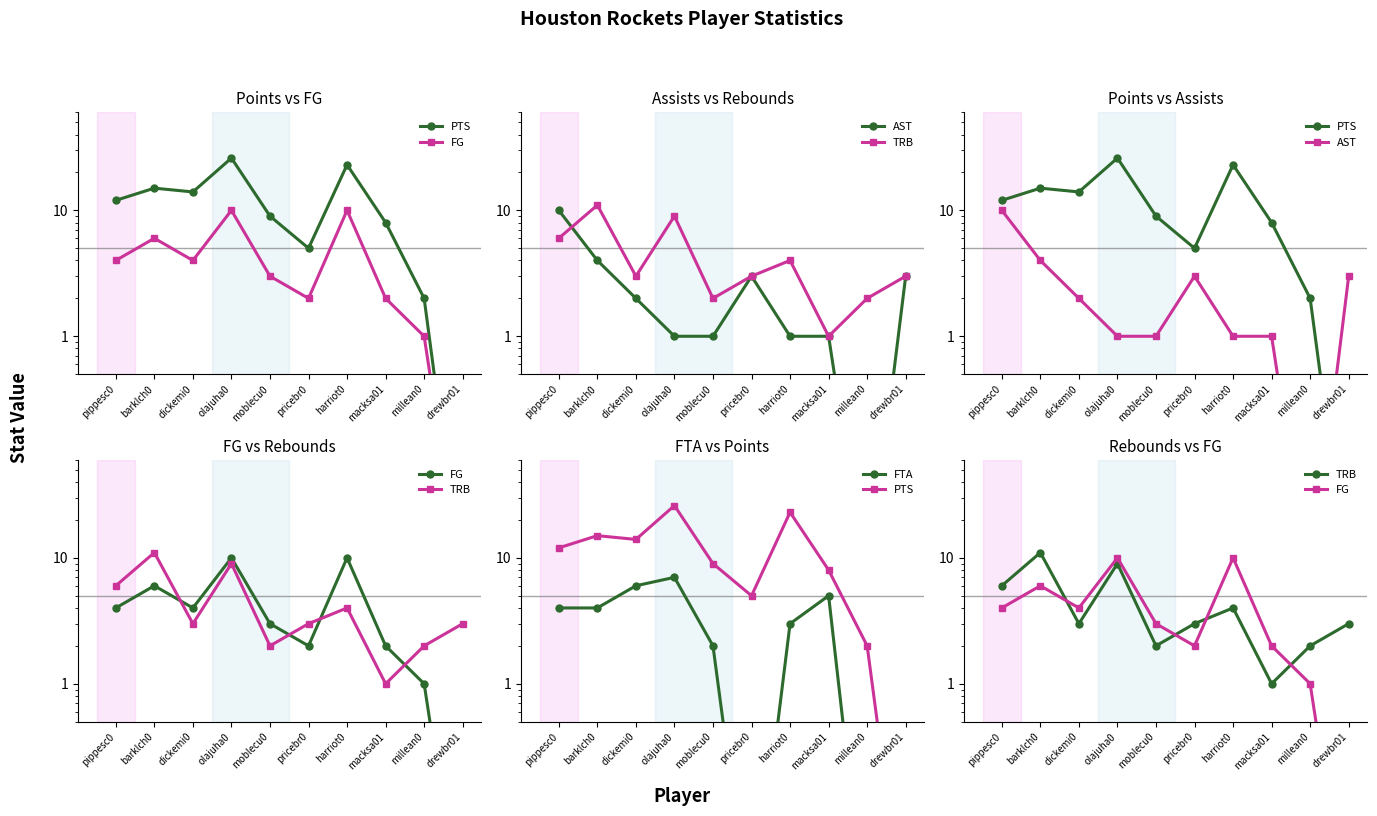

What is the spread (max minus min) of values at olajuha0?

25.0